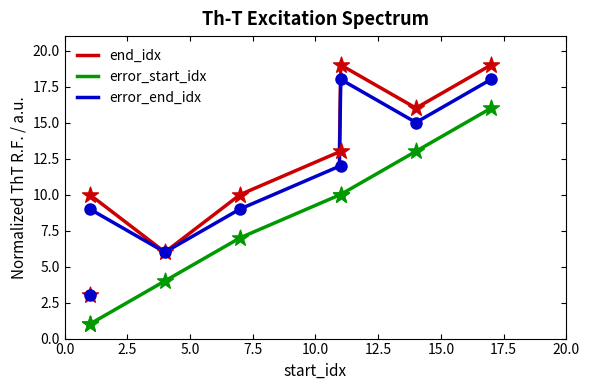

Which series has the largest total across all categories?

end_idx